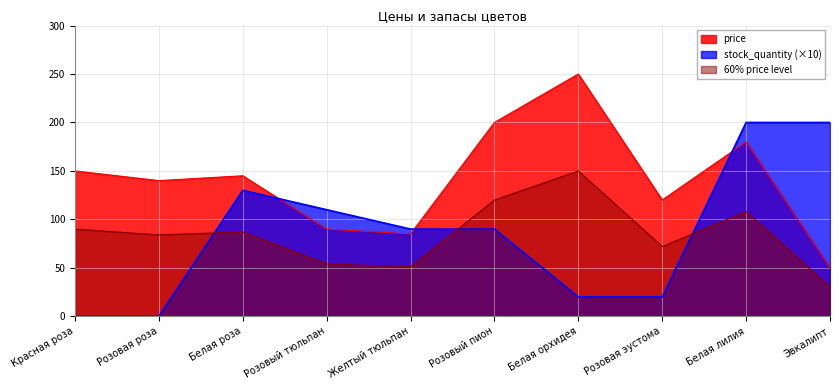

The 60% price level series shows 120 at Розовый пион. True or false?

True